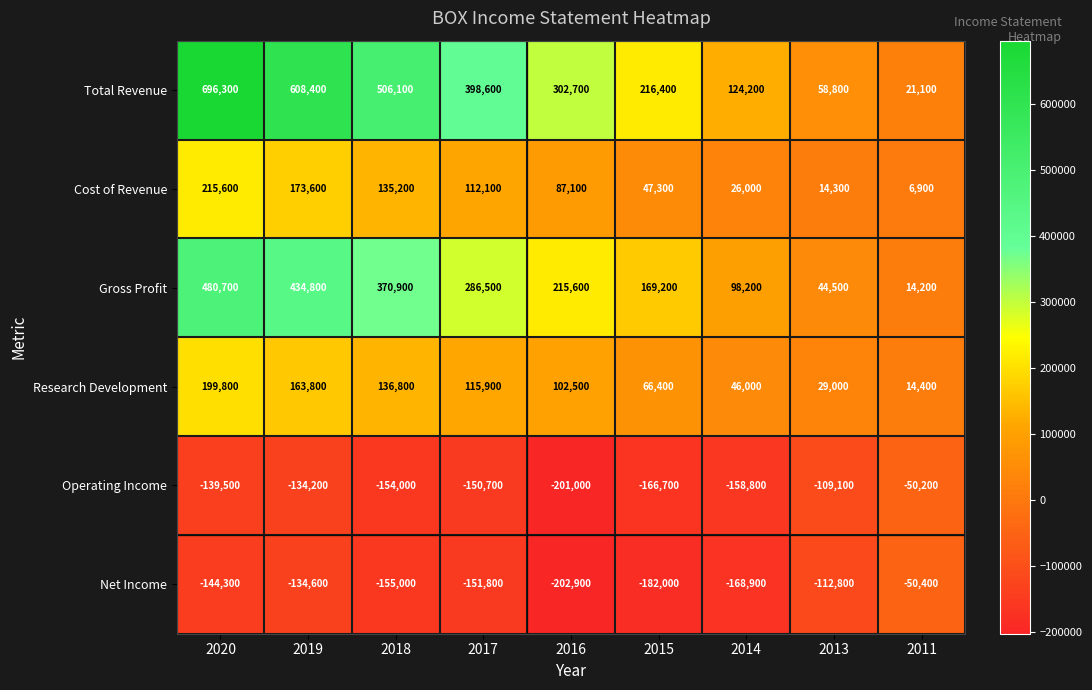

The Net Income series shows -353471 at 2016. True or false?

False